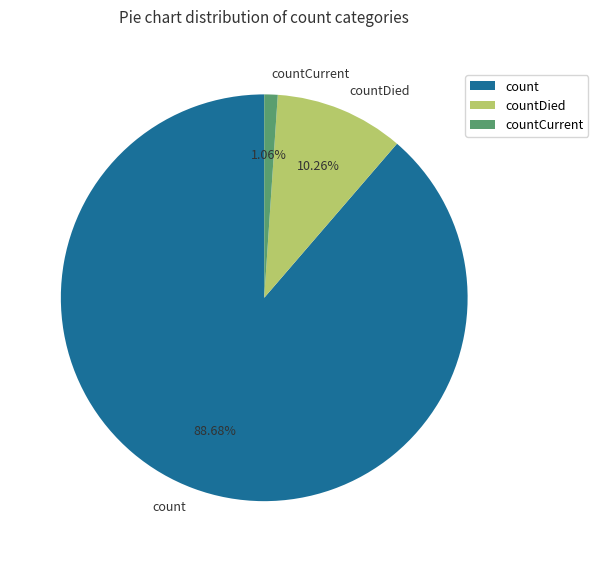

Which has a higher value, count or countDied?

count